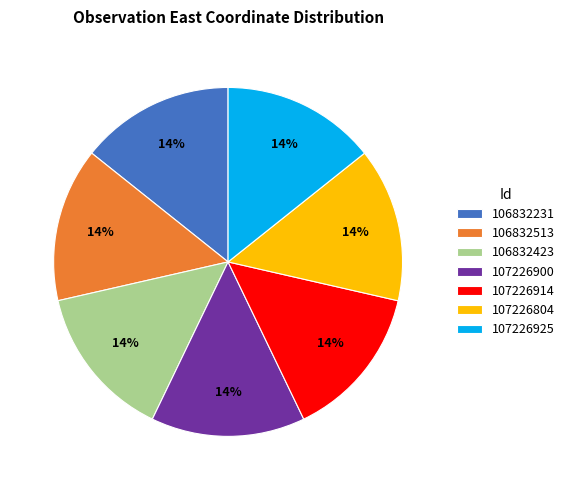

True or false: 107226804 accounts for 24% of the total.

False